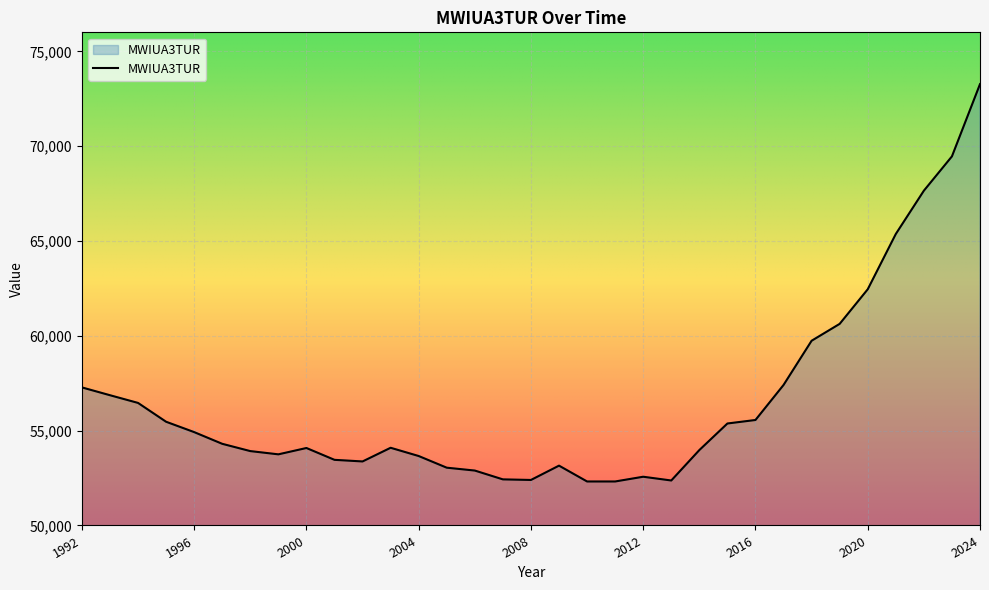

What is the maximum value shown in the chart?

73270